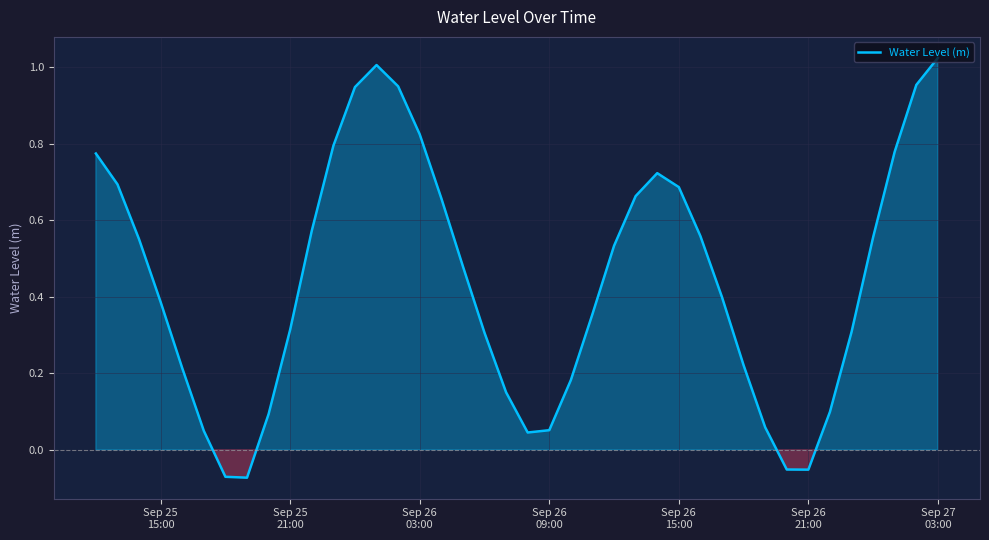

How many lines are shown in the chart?

1